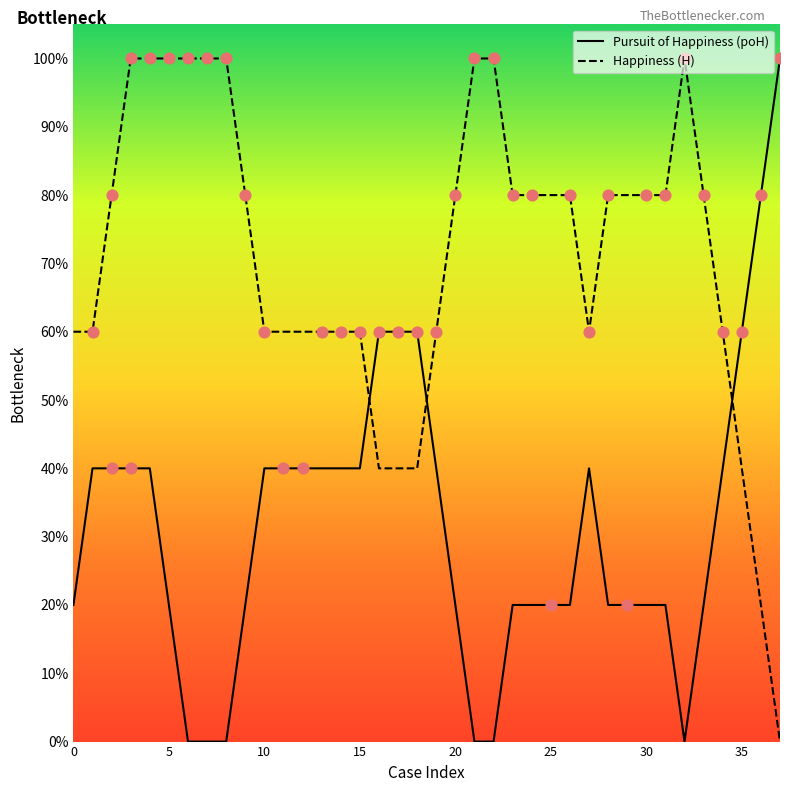

Which series contains the lowest Y value?

Pursuit of Happiness (poH)